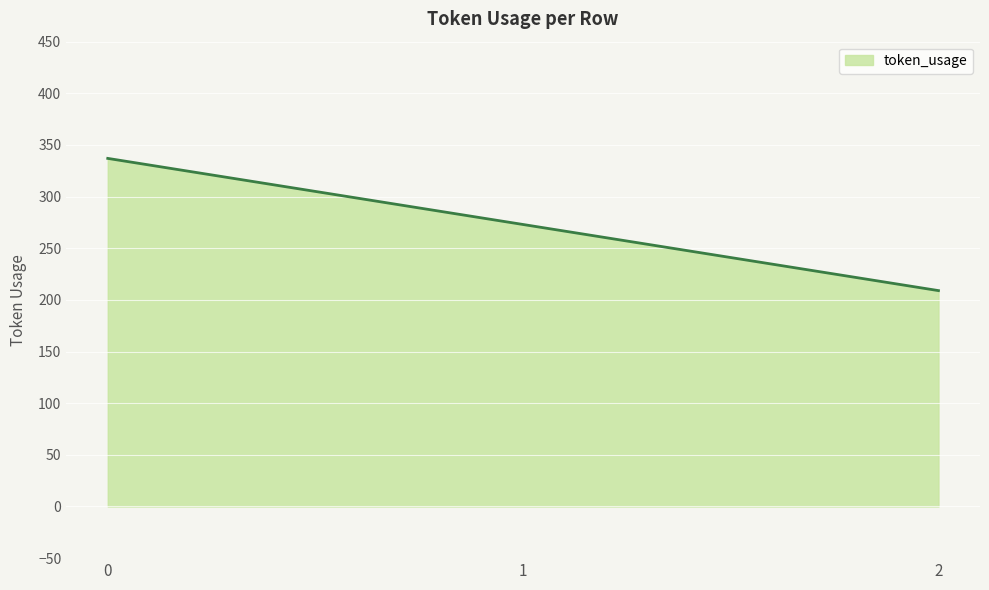

Where is the data nearest to the value 273?

1